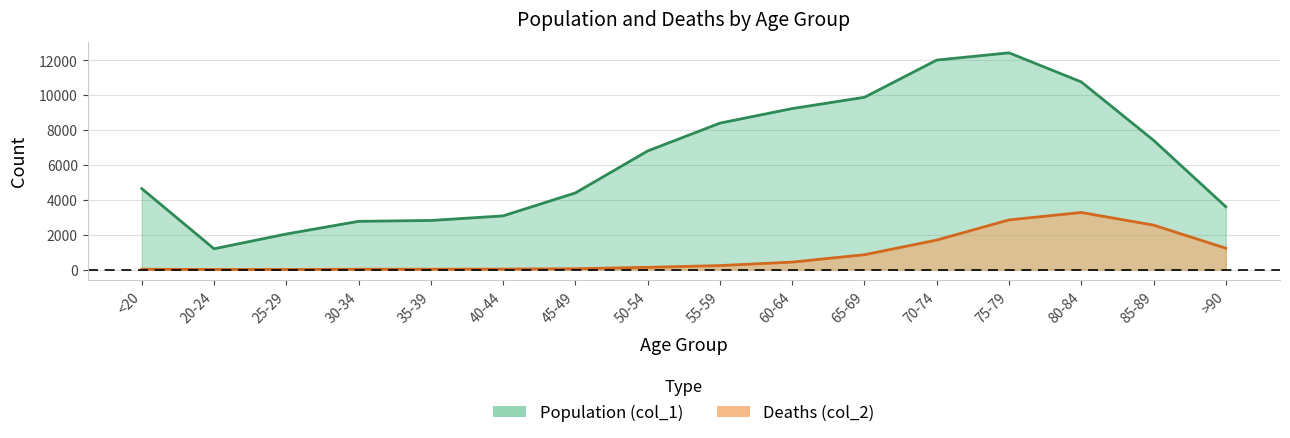

What is the label of the 5th point from the left?

35-39